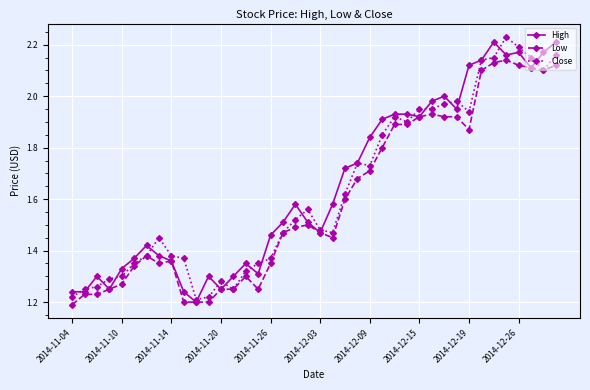

True or false: High and Close cross at least once.

True